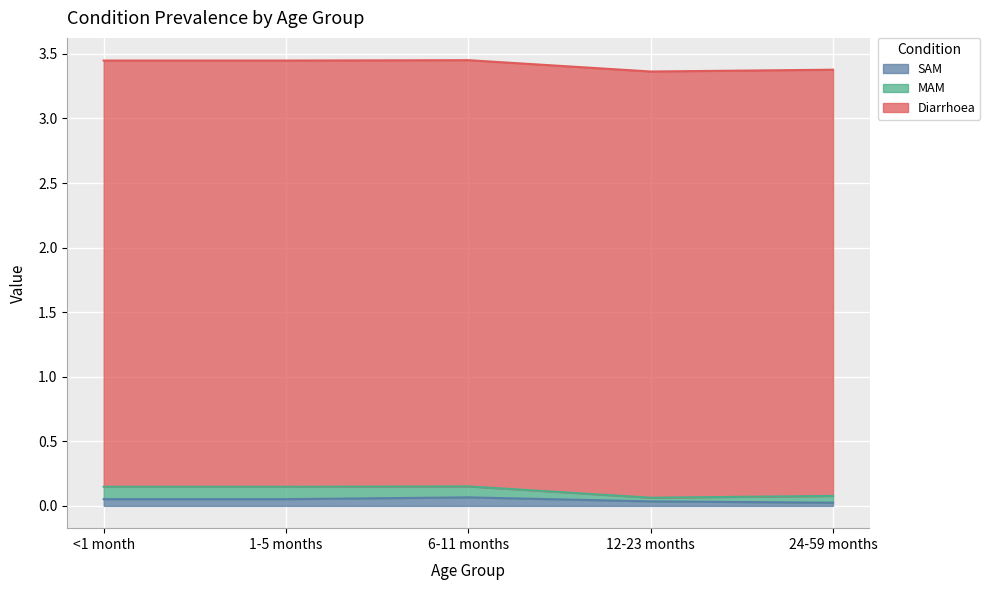

Reading left to right, list all the values displayed in this chart.

Diarrhoea: 3.3	3.3	3.3	3.3	3.3
MAM: 0.1	0.1	0.1	0.0	0.1
SAM: 0.1	0.1	0.1	0.0	0.0